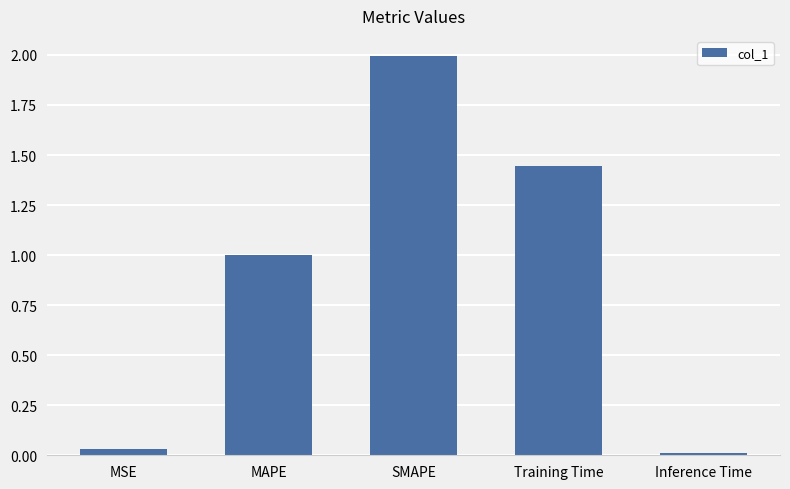

What is the label of the 2nd bar from the left?

MAPE